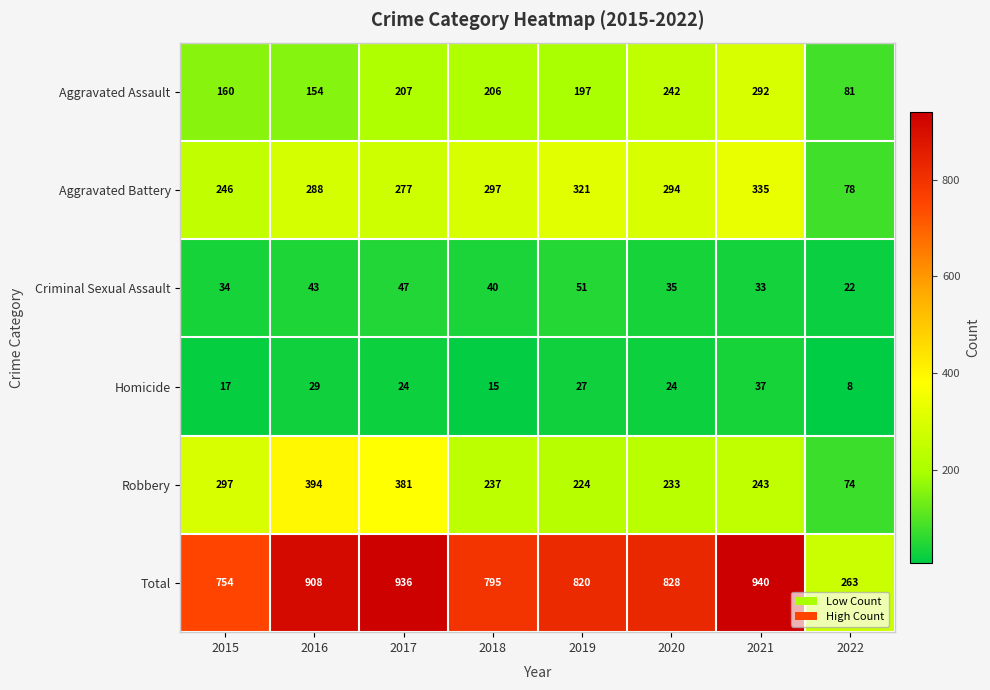

What is the spread (max minus min) of values at 2016?

879